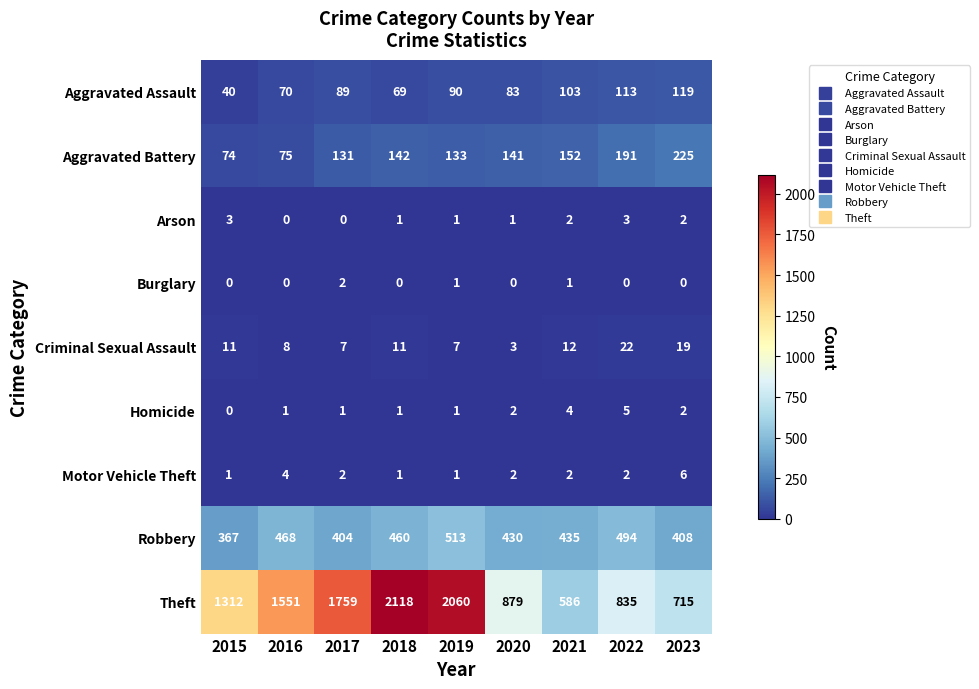

The value of Motor Vehicle Theft at 2020 is 2. True or false?

True